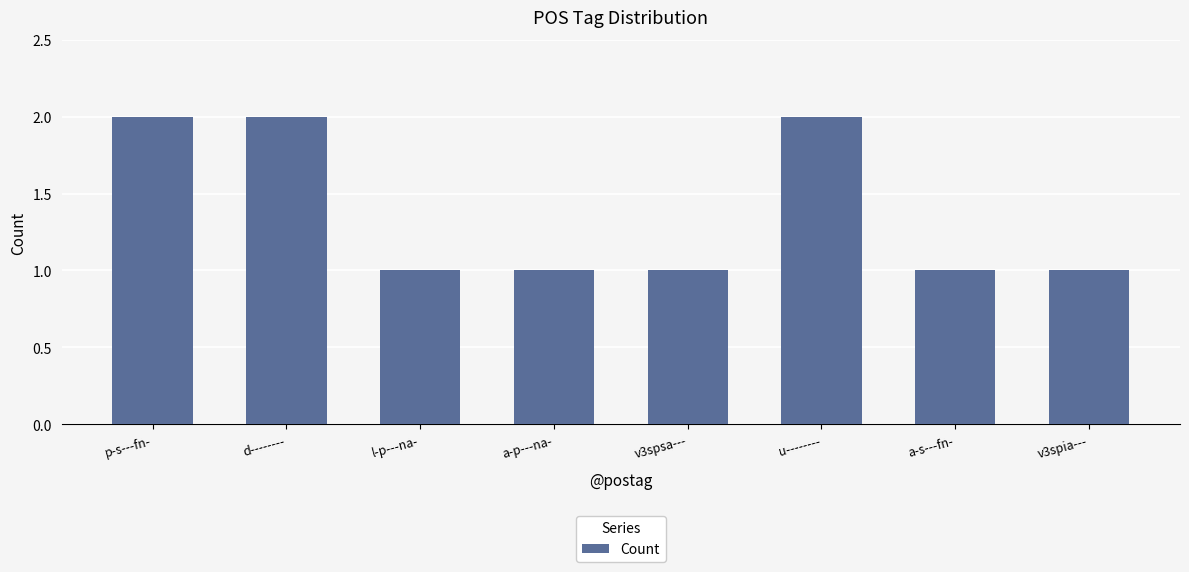

What is the label of the 7th bar from the right?

d--------